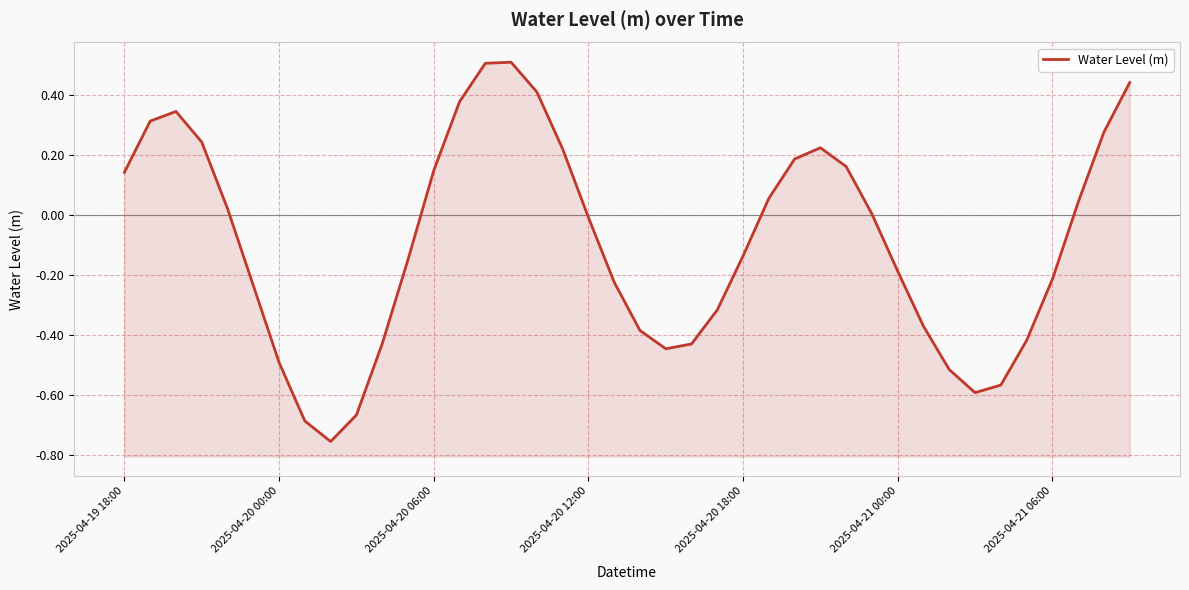

What is the difference between the maximum and minimum values?

1.3